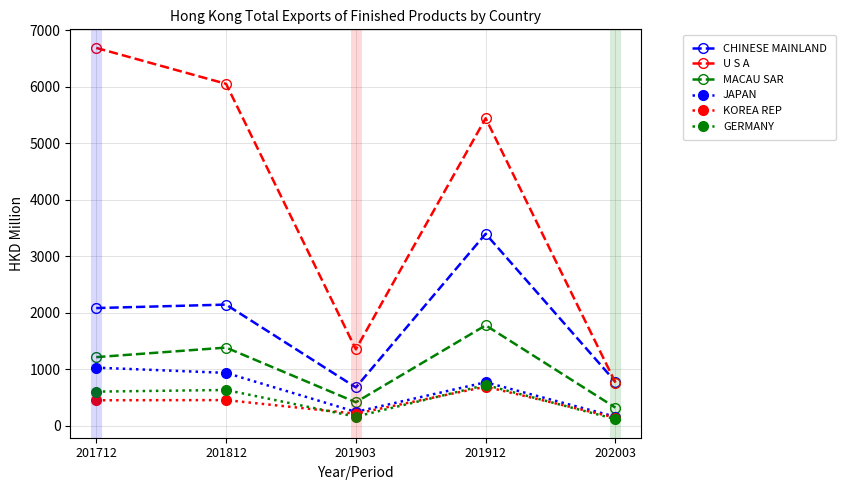

How many distinct data groups are displayed?

6